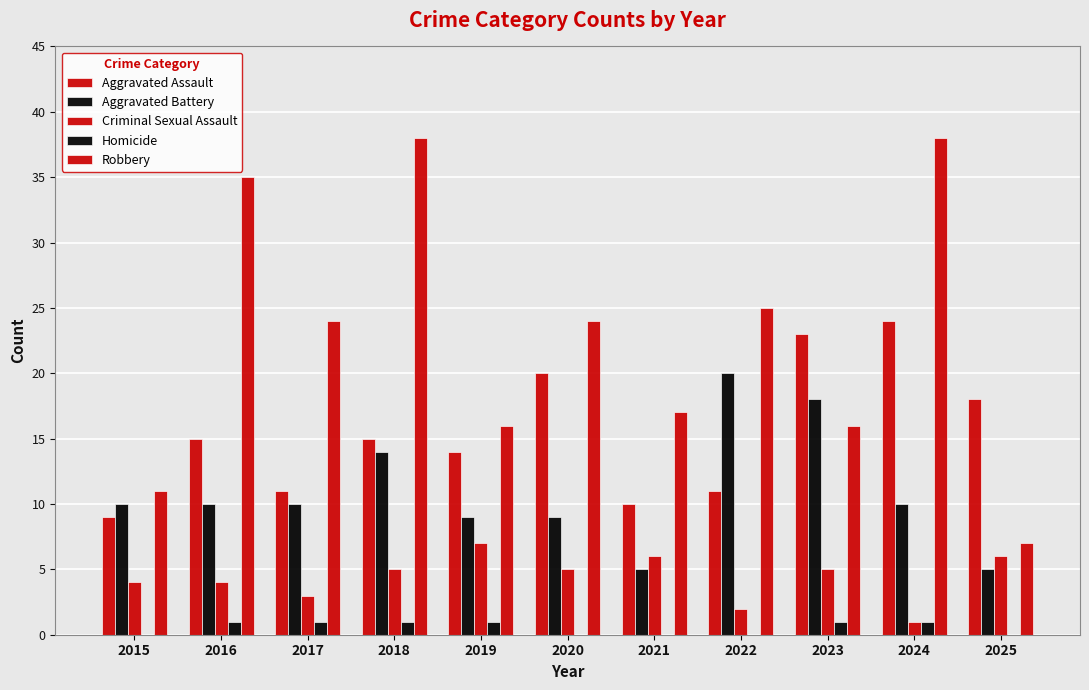

Count the number of categories in the chart.

11